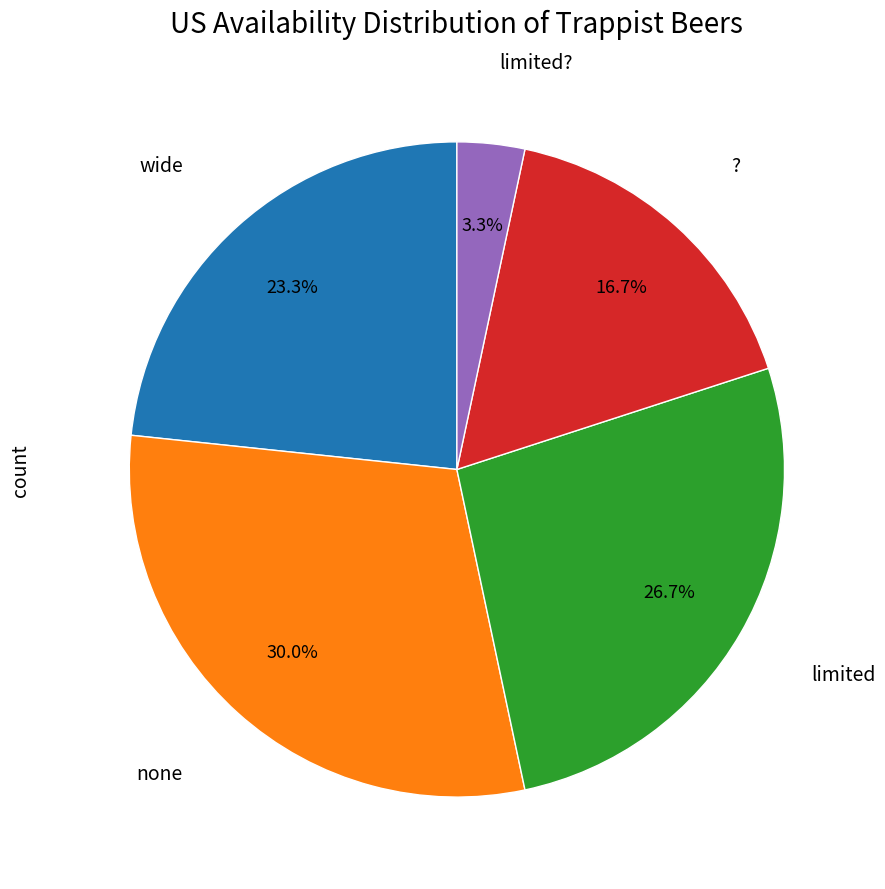

Is there any slice that represents more than half of the pie?

No